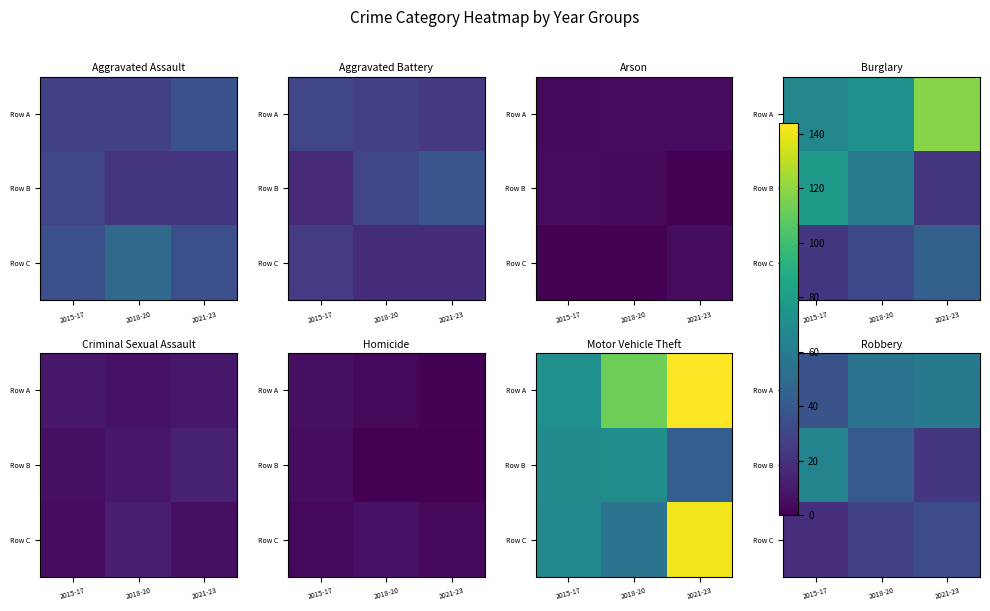

How many values in the Row C series are below 28?

1